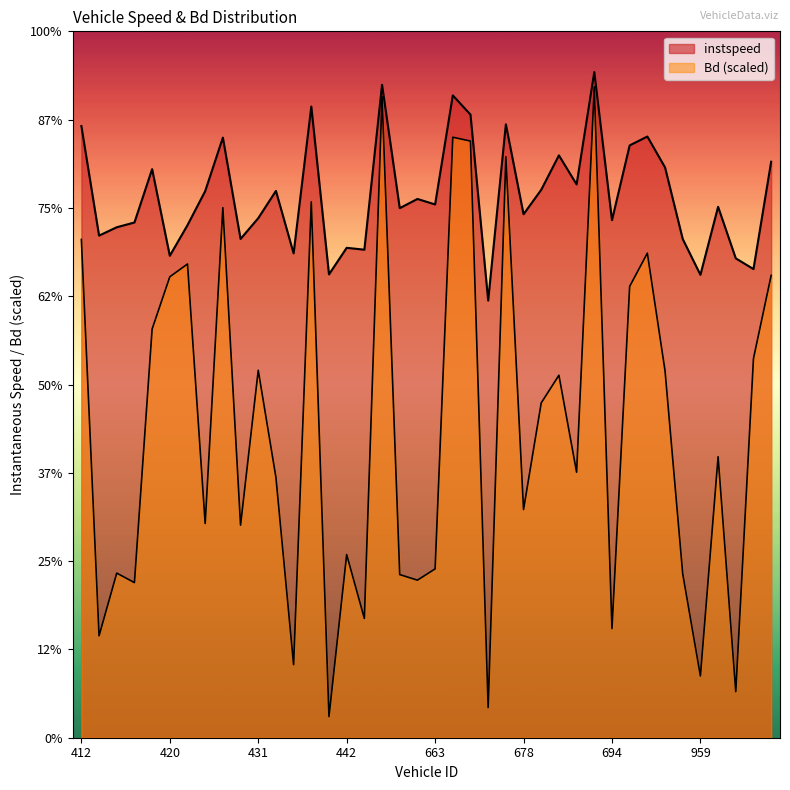

Which series has the largest range (max minus min)?

Bd